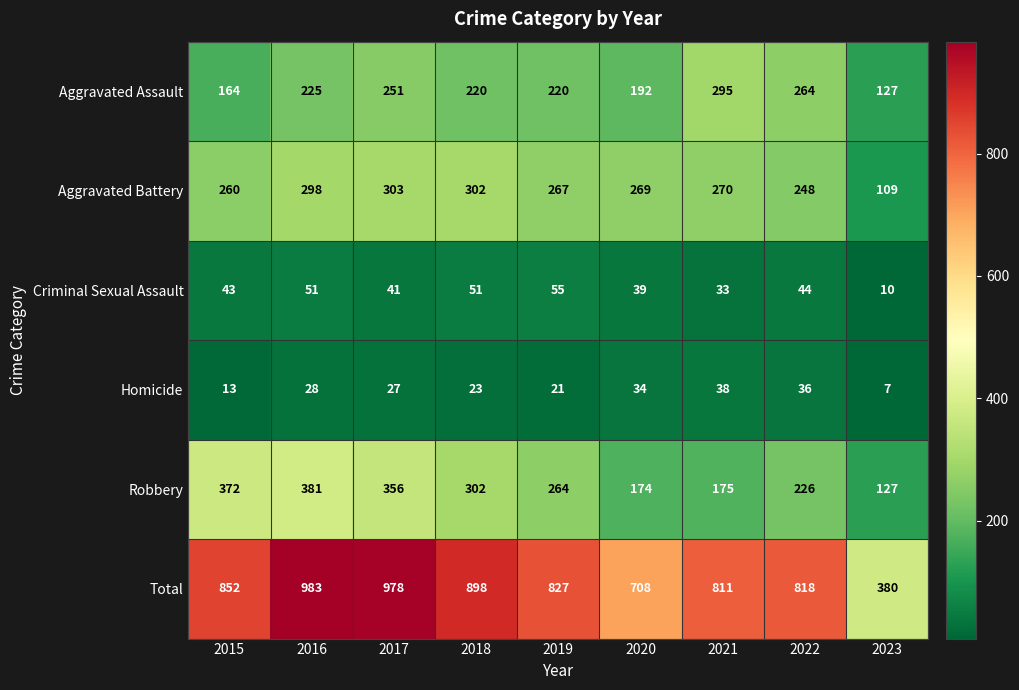

Where does the Aggravated Assault series first go above 220?

2016